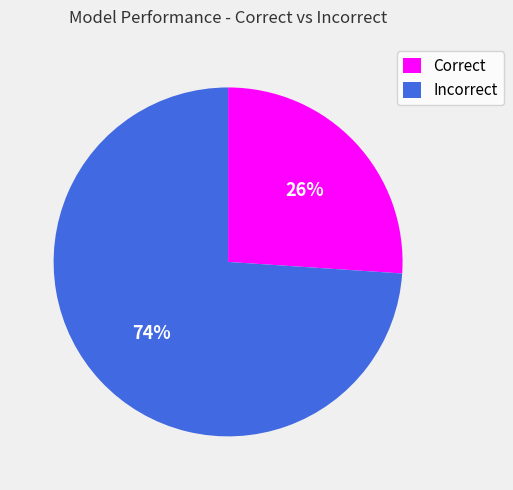

To the nearest percent, what is the difference between the largest and smallest slice percentages?

48%